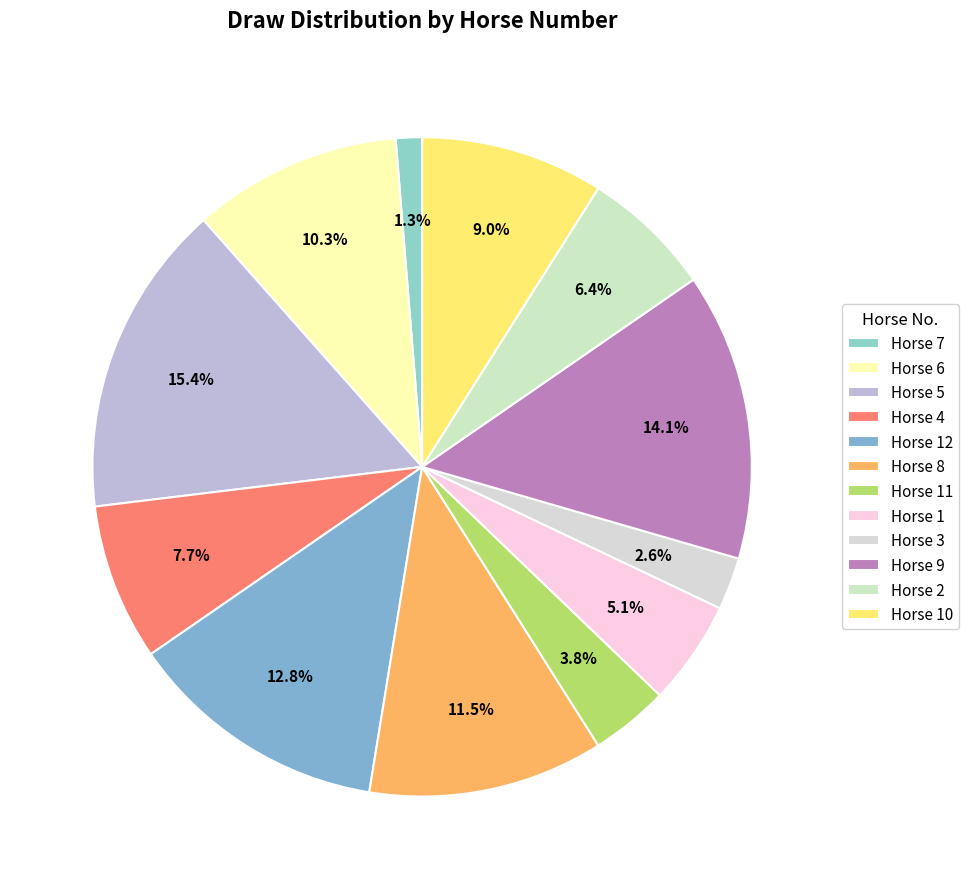

How many segments does this pie chart have?

12